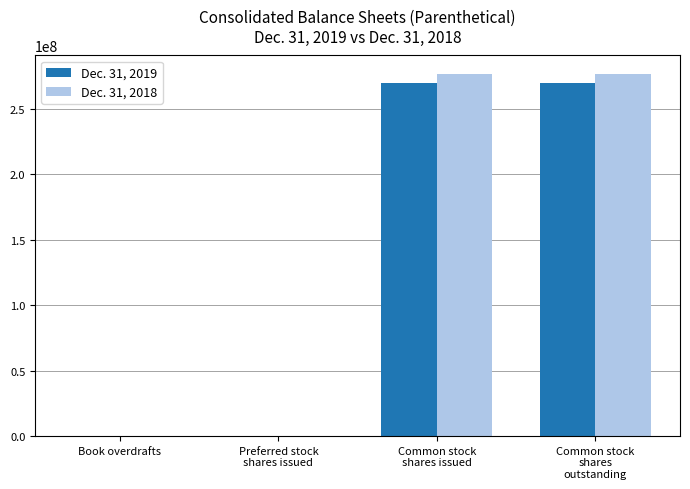

Which series has the largest total across all categories?

Dec. 31, 2018